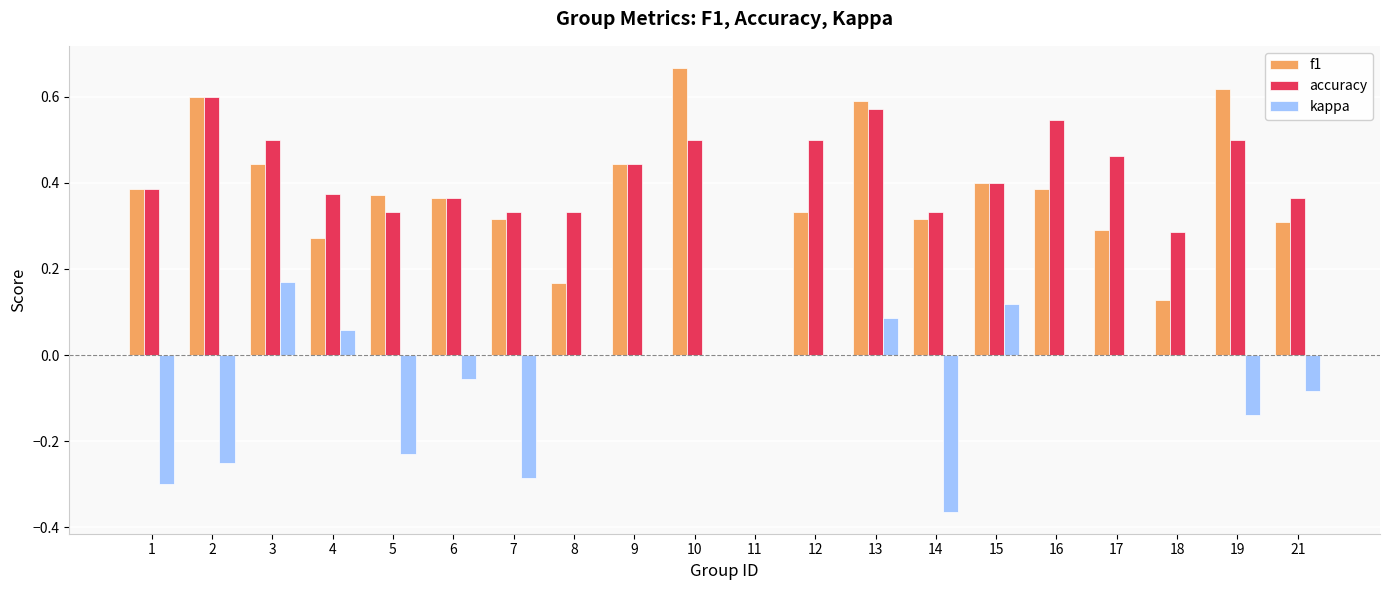

What is the sum of the kappa values at 1 and 14?

-0.7